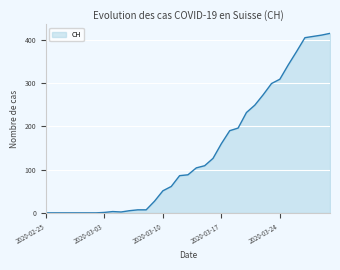

What is the greatest value displayed?

415